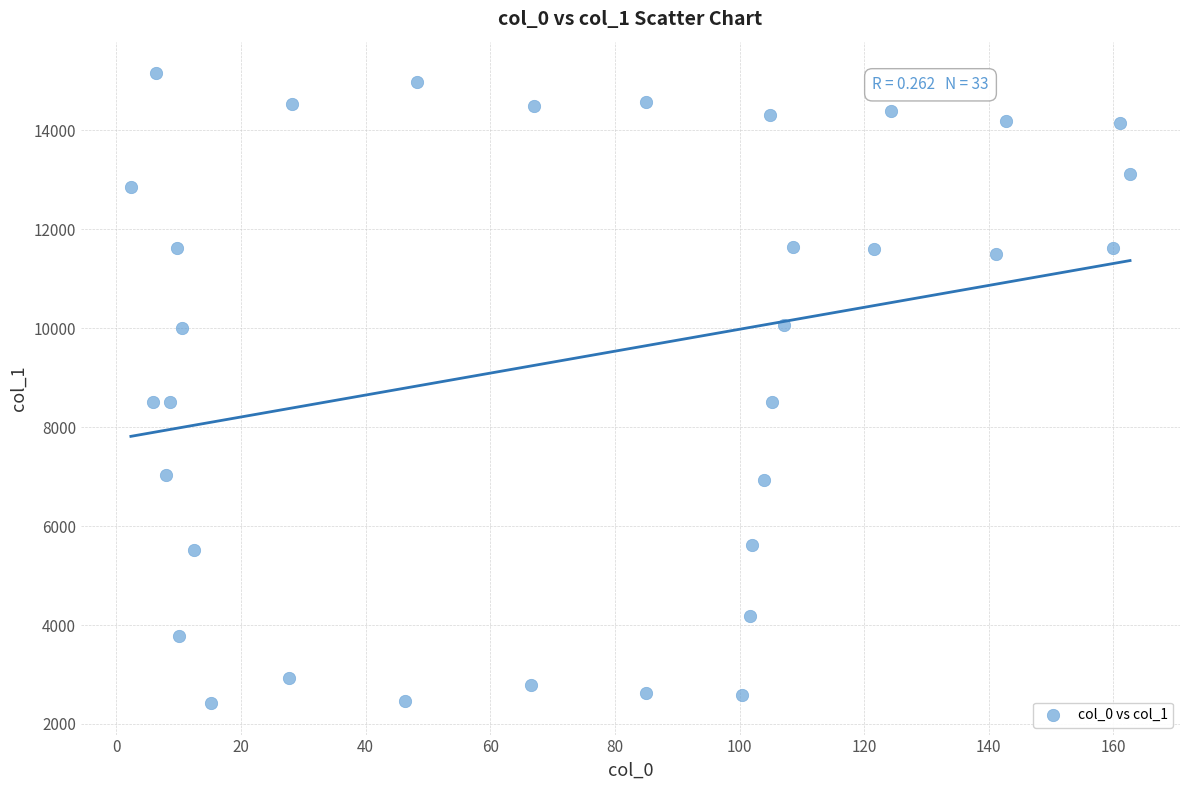

What is the range of Y values (max minus min)?

12732.4